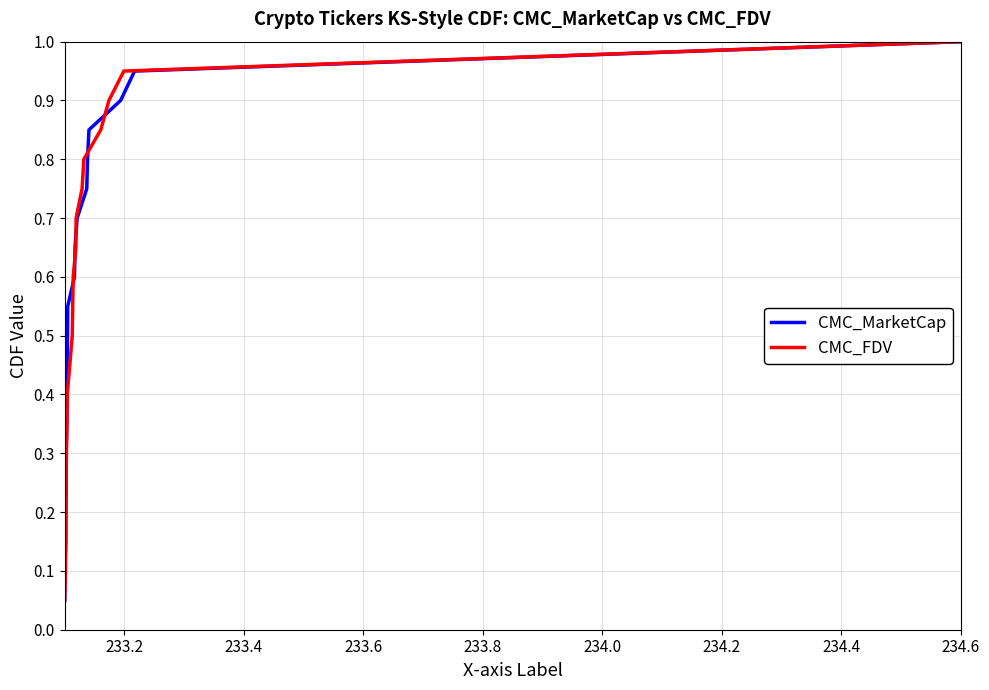

What is the highest value of the CMC_MarketCap series?

1.0